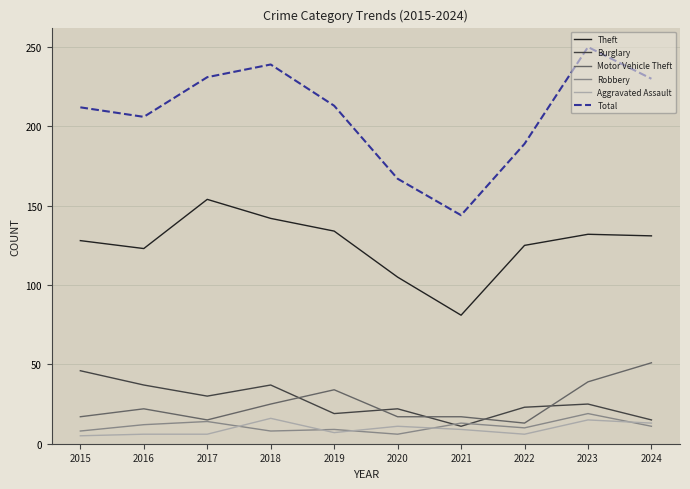

Rank the series by their maximum value, from lowest to highest.

Aggravated Assault, Robbery, Burglary, Motor Vehicle Theft, Theft, Total